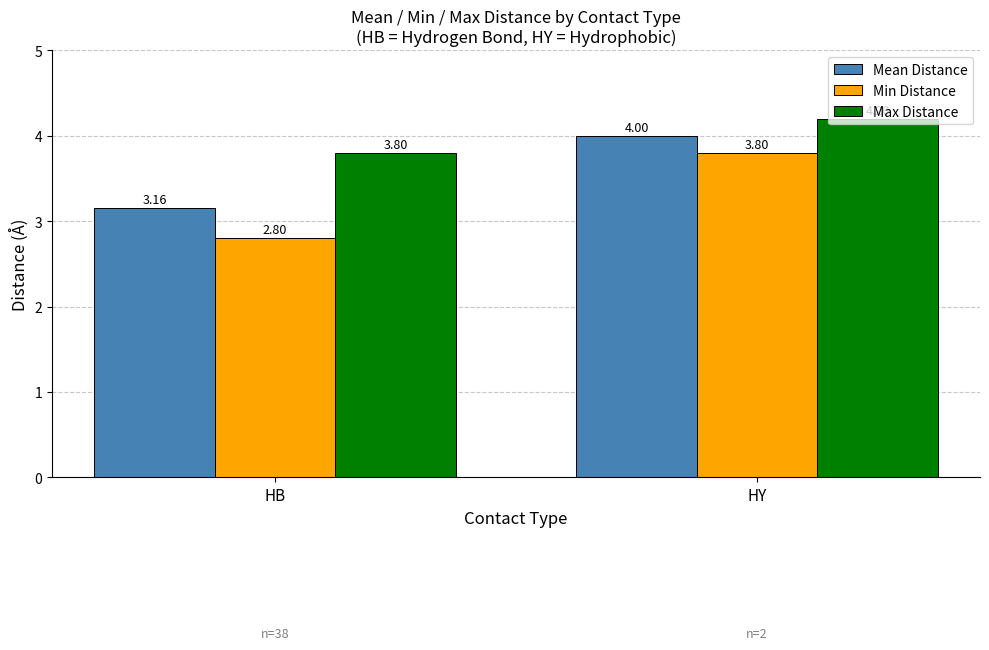

What is the sum of all Mean Distance values?

7.2